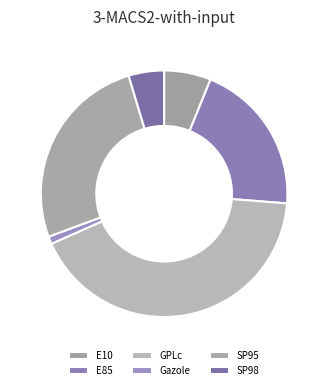

Combined, what portion of the pie is SP95 and SP98?

30.7%